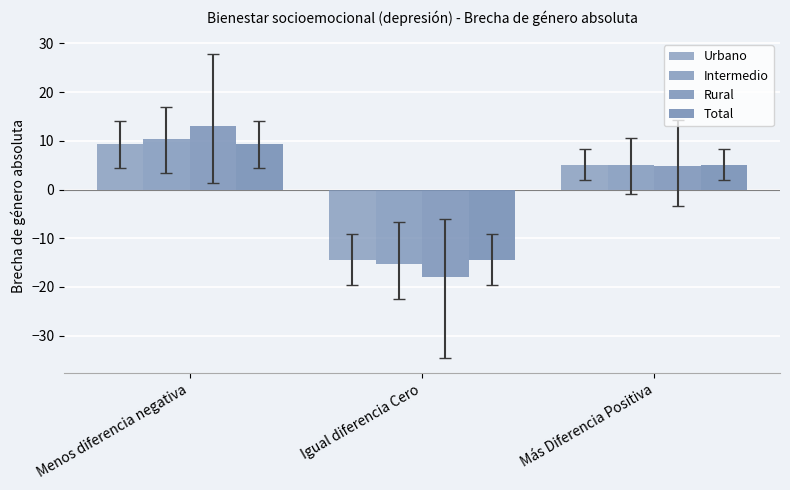

What is the sum of the Total values at Menos diferencia negativa and Más Diferencia Positiva?

14.5